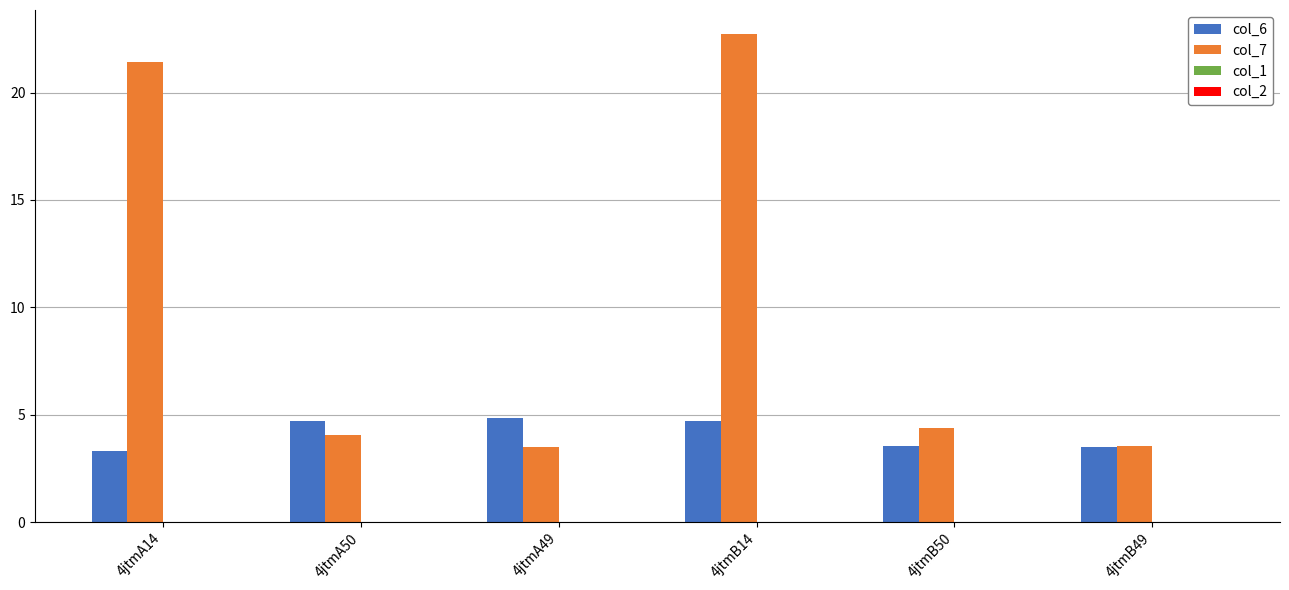

Read the col_6 value at 4jtmB49.

3.5